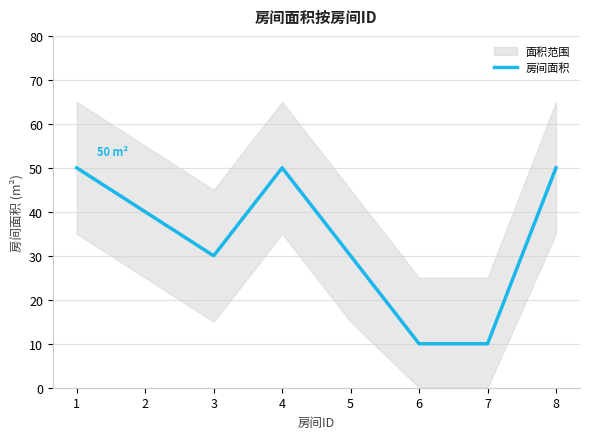

At which label does the data first exceed 40?

1